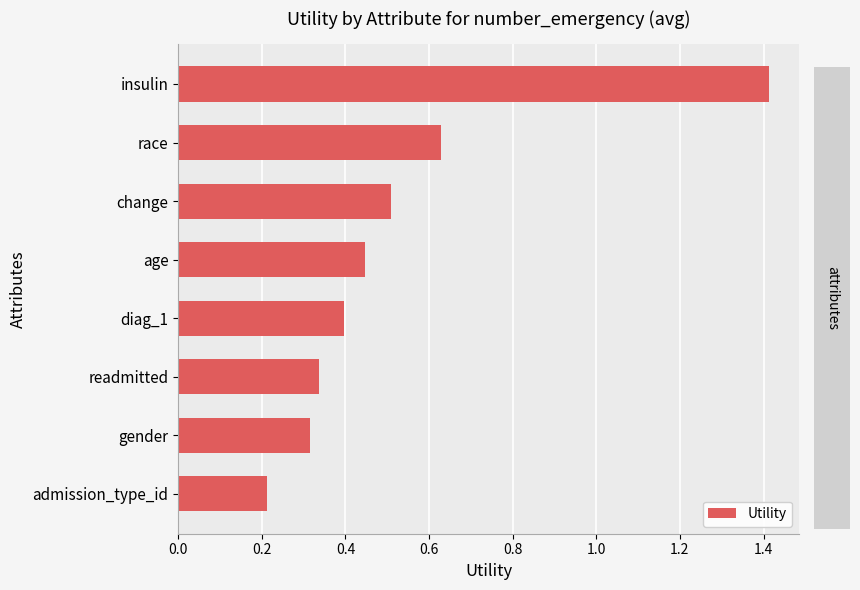

Count the values in the range 0 to 1.

7